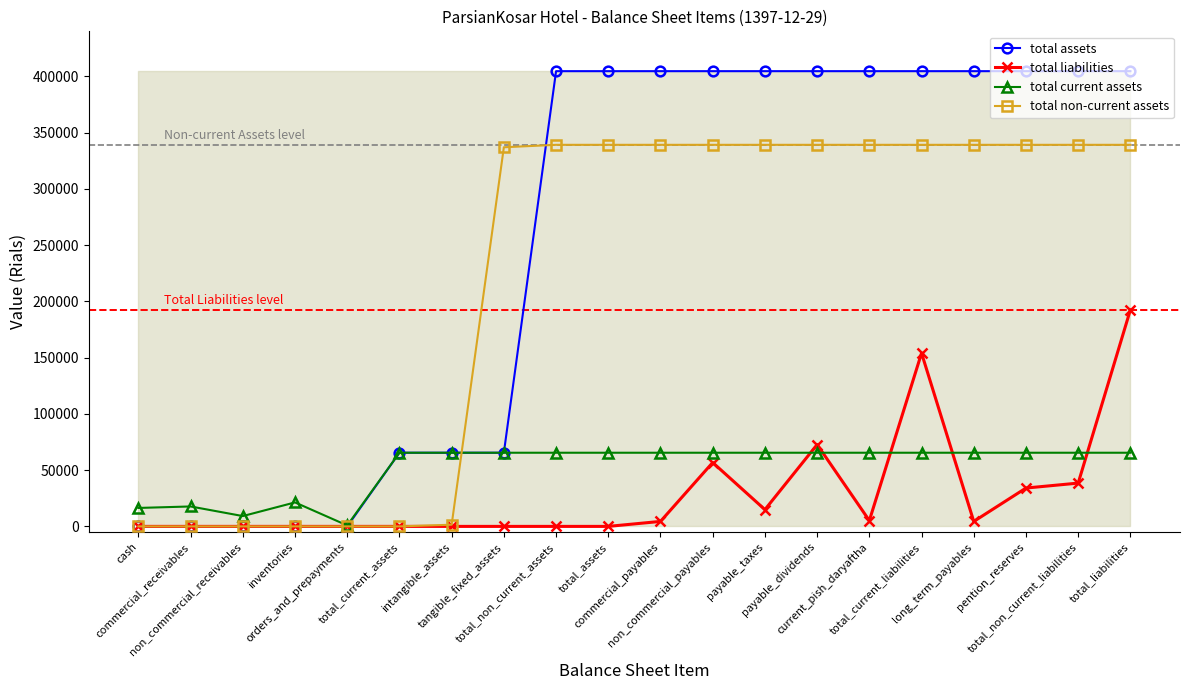

How many categories are shown in the chart?

20